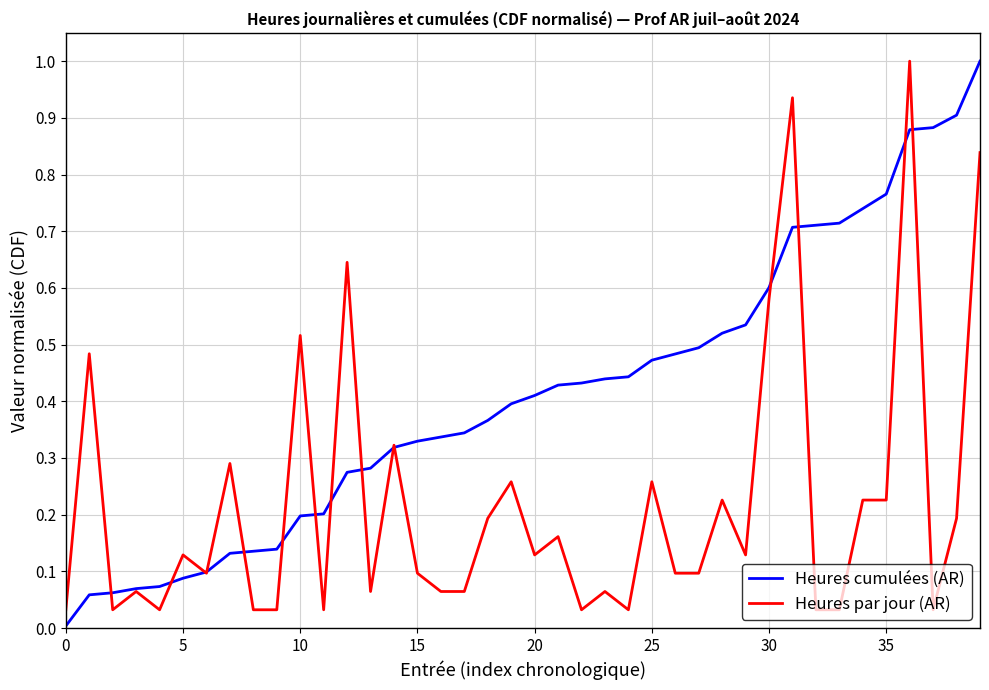

Which series has the largest total across all categories?

Heures cumulées (AR)